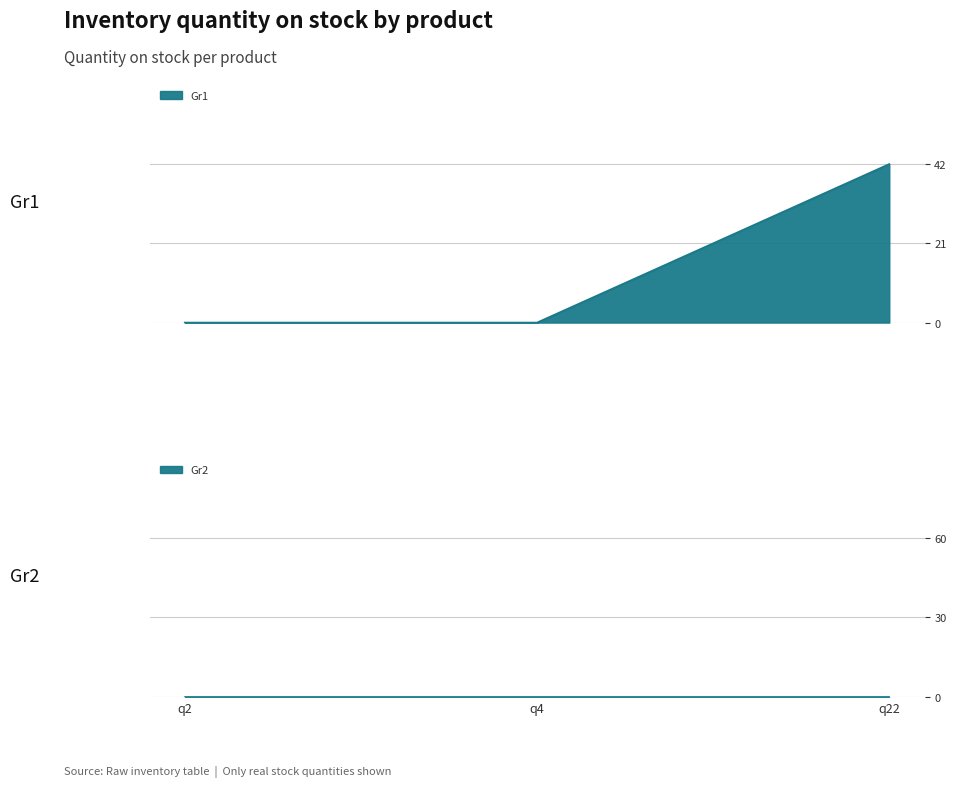

The Gr1 series shows -19 at q2. True or false?

False